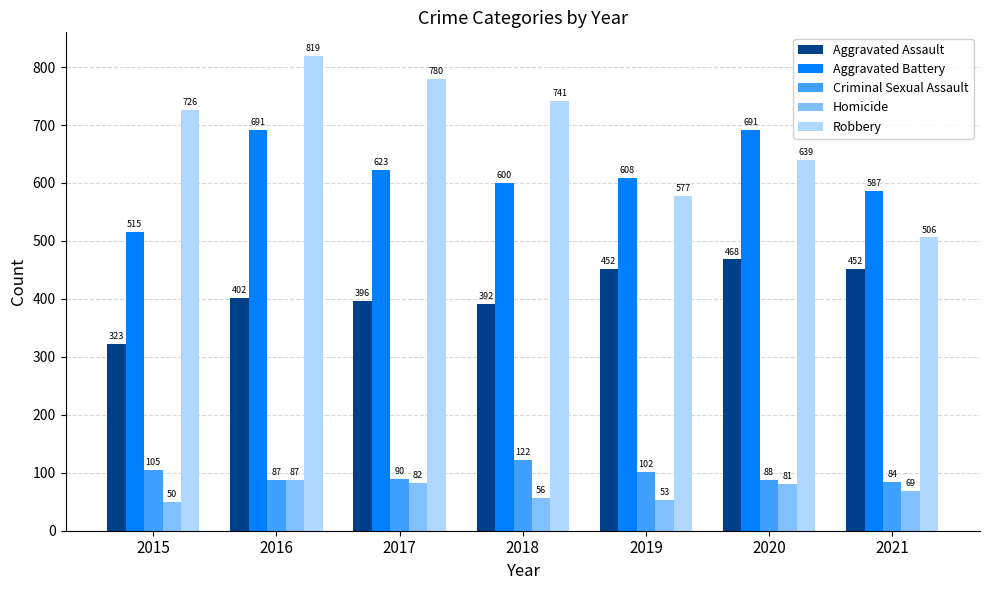

Reading left to right, list all the values displayed in this chart.

Aggravated Assault: 323	402	396	392	452	468	452
Aggravated Battery: 515	691	623	600	608	691	587
Criminal Sexual Assault: 105	87	90	122	102	88	84
Homicide: 50	87	82	56	53	81	69
Robbery: 726	819	780	741	577	639	506